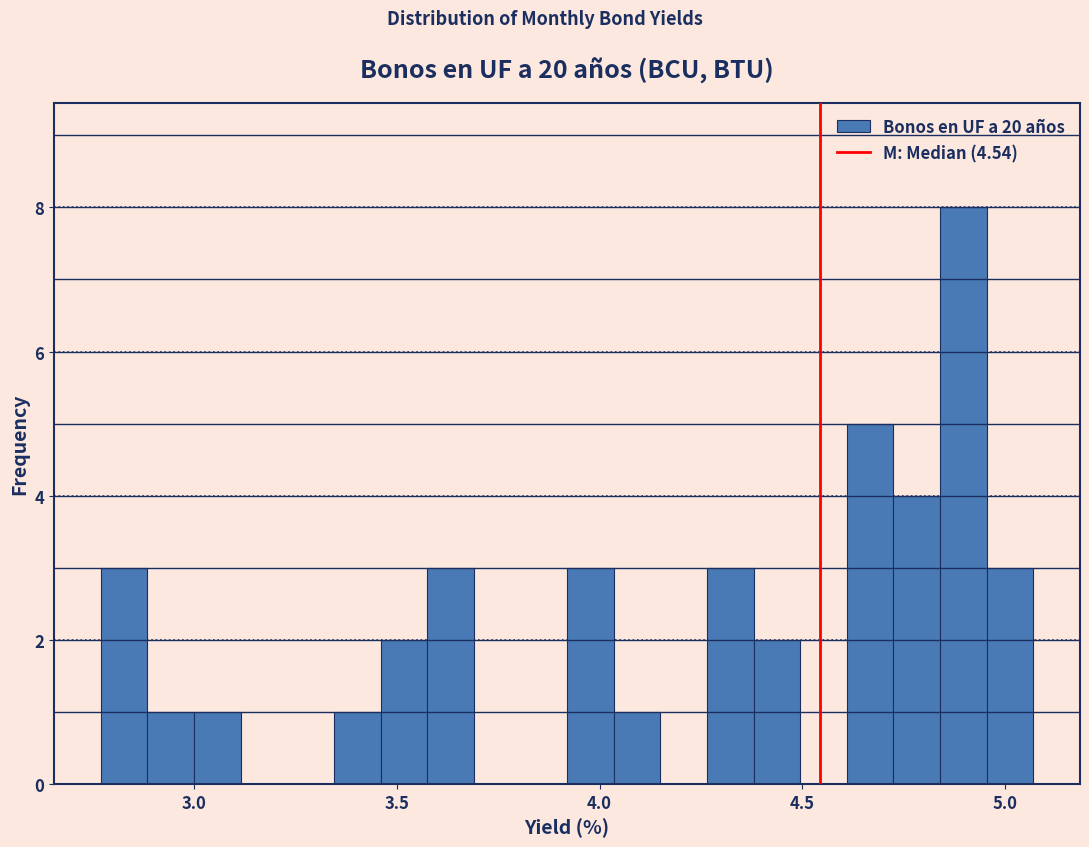

Around what value on the x-axis is the tallest bar? Give the approximate position of its centre, as read against the axis.

4.90